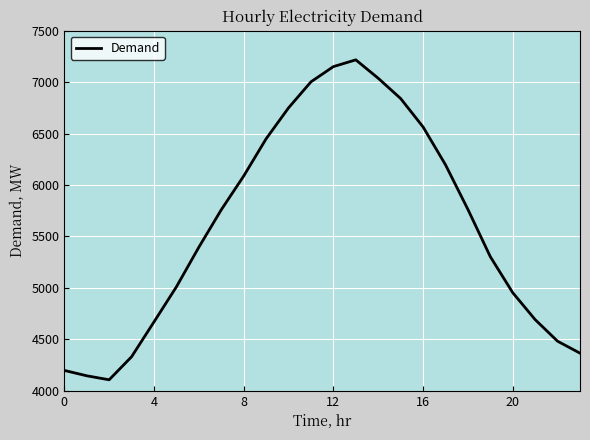

What is the smallest value displayed?

4106